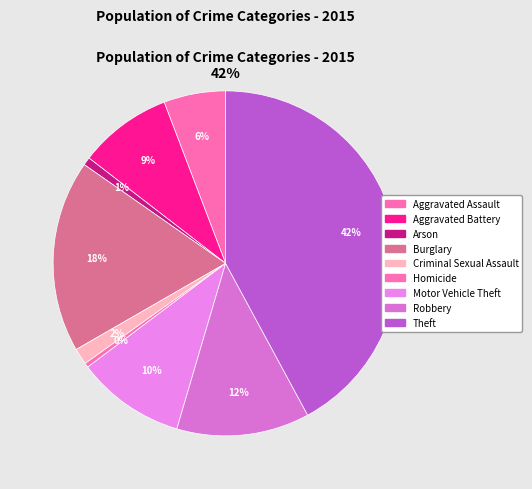

True or false: Homicide accounts for 0% of the total.

True